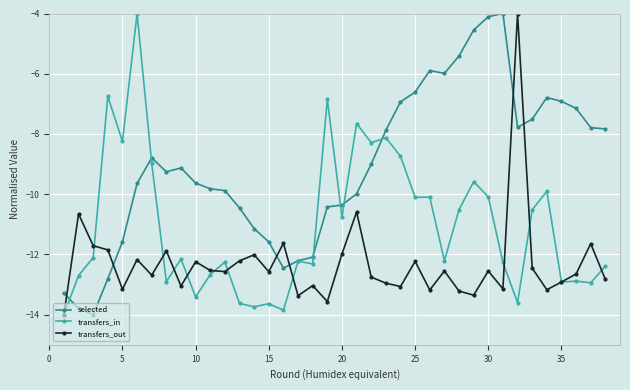

Which series has the largest total across all categories?

selected